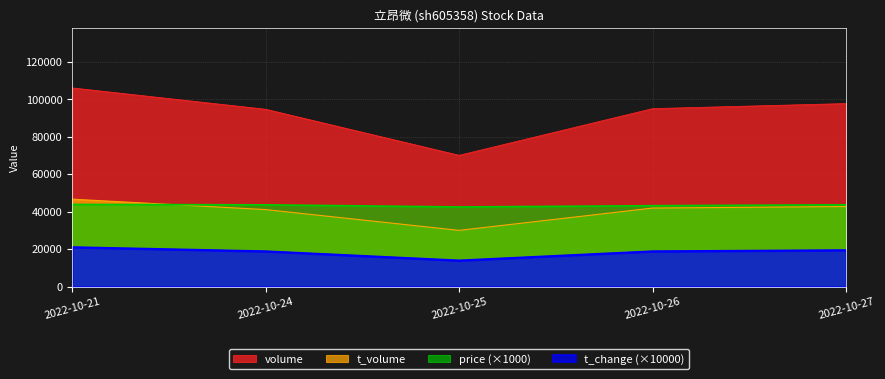

Reading left to right, transcribe all the data shown in this chart.

price: 43950	43730	42600	43270	43760
volume: 106171	94771	70184	95111	97814
t_volume: 46767	41201	30104	42013	42832
t_change: 21100	18900	14000	18900	19500